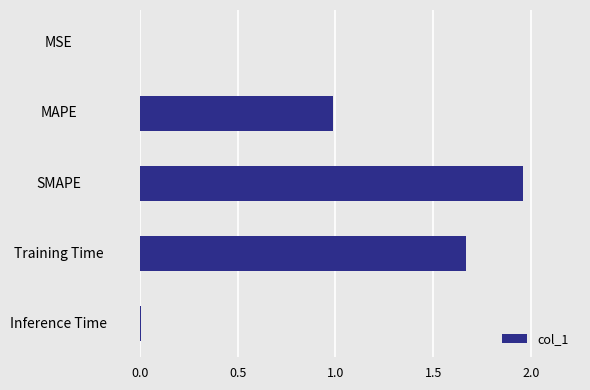

Between Inference Time and SMAPE, which is larger?

SMAPE